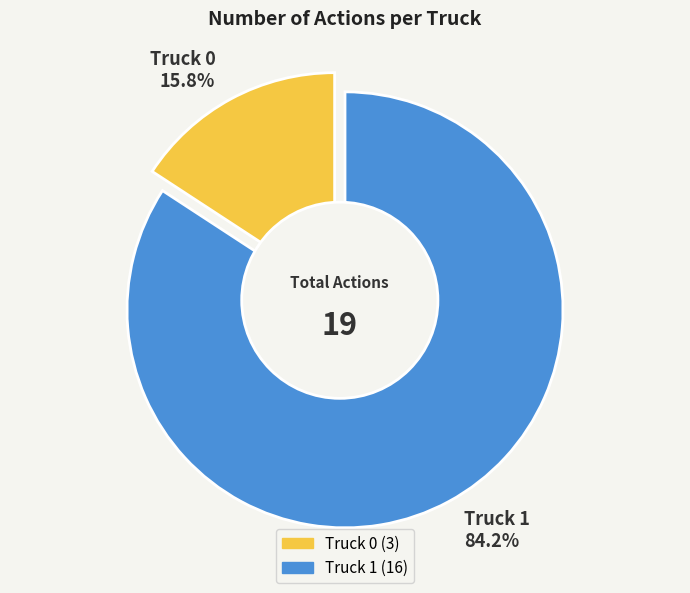

Which slice is the smallest?

Truck 0